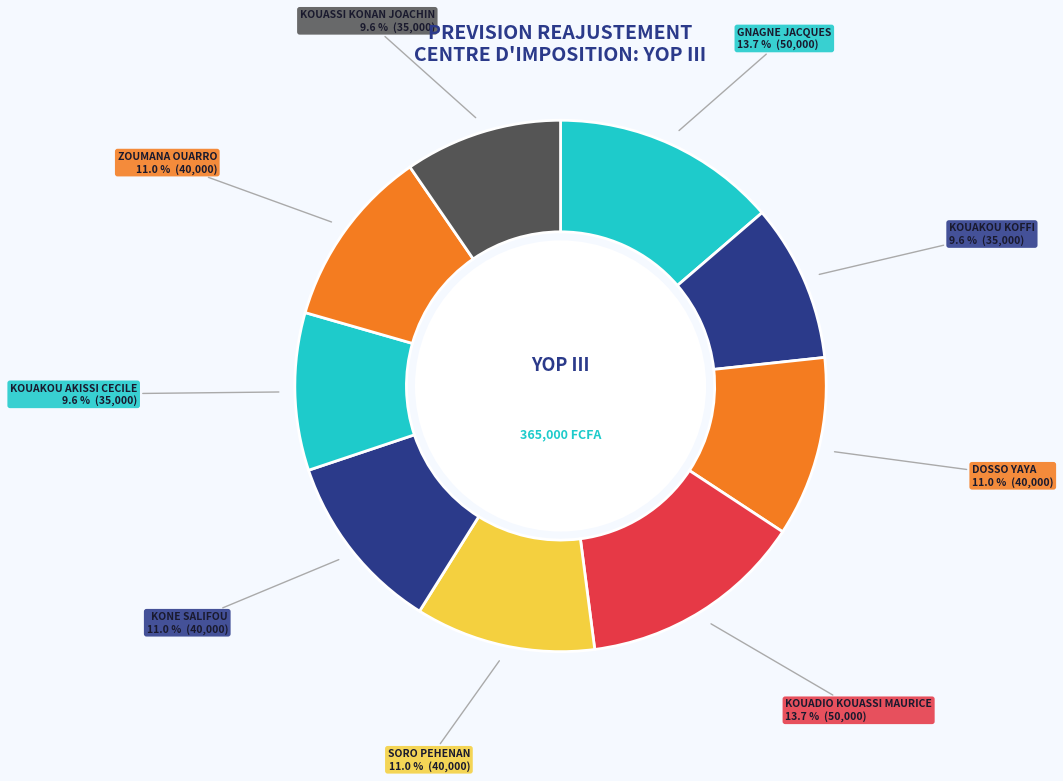

To the nearest percent, what is the difference between the largest and smallest slice percentages?

4%